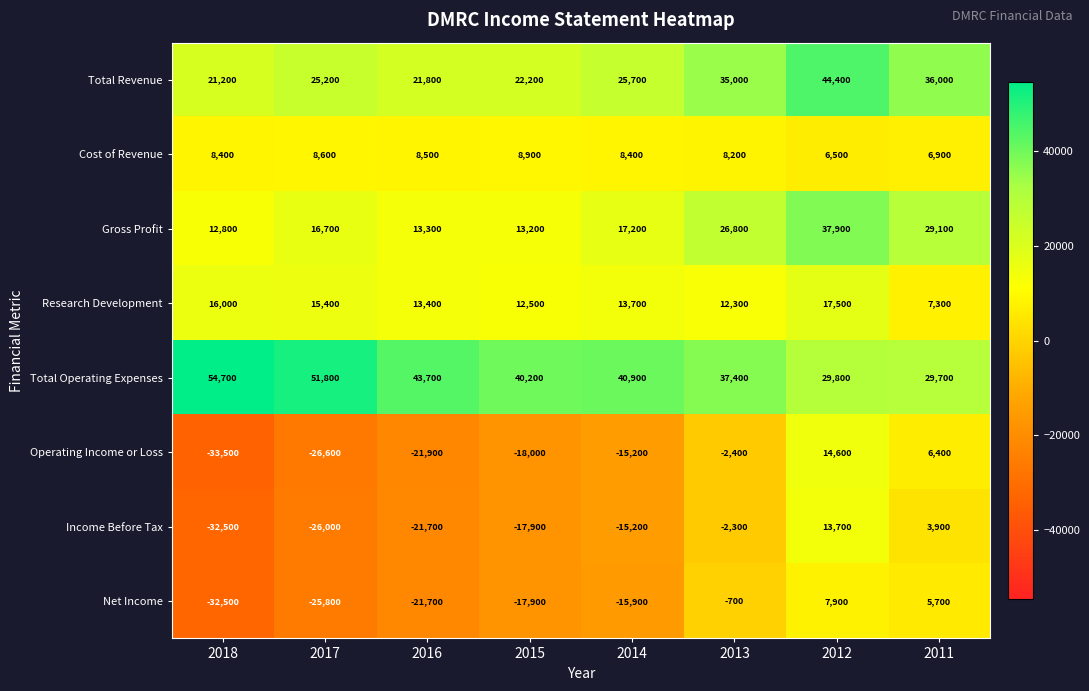

Between 2018 and 2011, which series saw the biggest shift?

Operating Income or Loss